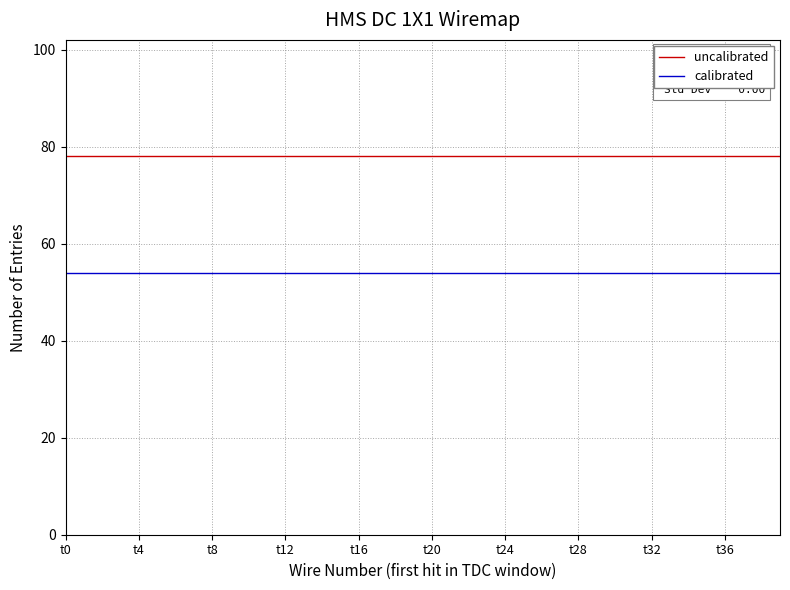

True or false: uncalibrated and calibrated intersect in this chart.

False